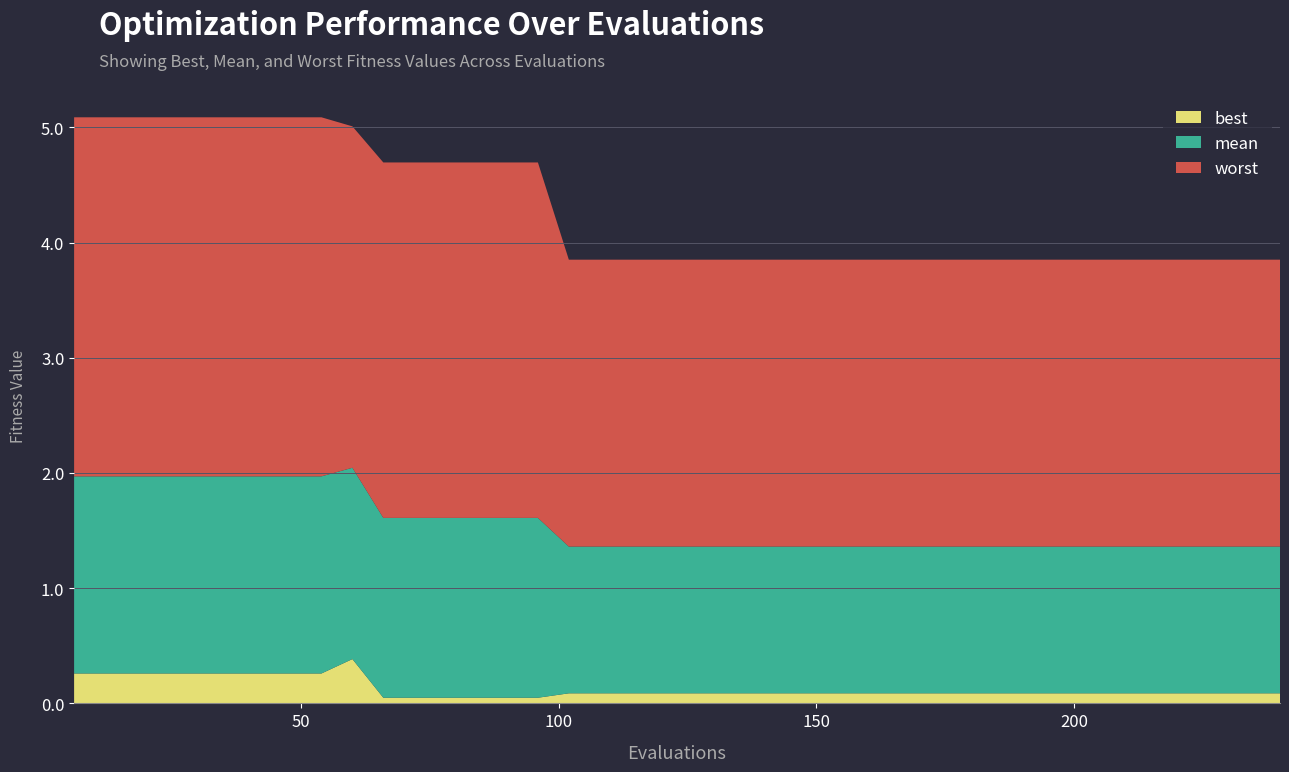

Reading right to left, extract all data points from this chart.

best: 0.1	0.1	0.1	0.1	0.1	0.1	0.1	0.1	0.1	0.1	0.1	0.1	0.1	0.1	0.1	0.1	0.1	0.1	0.1	0.1	0.1	0.1	0.1	0.1	0.0	0.0	0.0	0.0	0.0	0.0	0.4	0.3	0.3	0.3	0.3	0.3	0.3	0.3	0.3	0.3
mean: 1.3	1.3	1.3	1.3	1.3	1.3	1.3	1.3	1.3	1.3	1.3	1.3	1.3	1.3	1.3	1.3	1.3	1.3	1.3	1.3	1.3	1.3	1.3	1.3	1.6	1.6	1.6	1.6	1.6	1.6	1.7	1.7	1.7	1.7	1.7	1.7	1.7	1.7	1.7	1.7
worst: 2.5	2.5	2.5	2.5	2.5	2.5	2.5	2.5	2.5	2.5	2.5	2.5	2.5	2.5	2.5	2.5	2.5	2.5	2.5	2.5	2.5	2.5	2.5	2.5	3.1	3.1	3.1	3.1	3.1	3.1	3.0	3.1	3.1	3.1	3.1	3.1	3.1	3.1	3.1	3.1